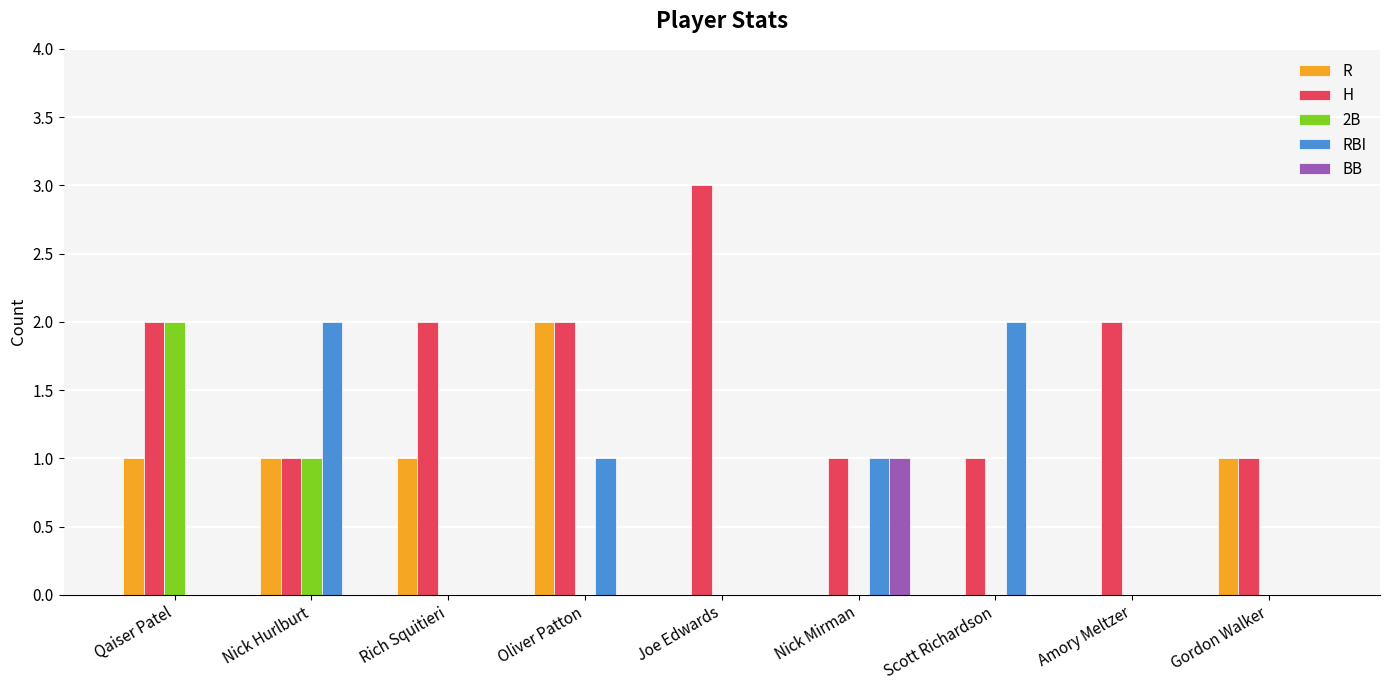

Which series has the largest total across all categories?

H